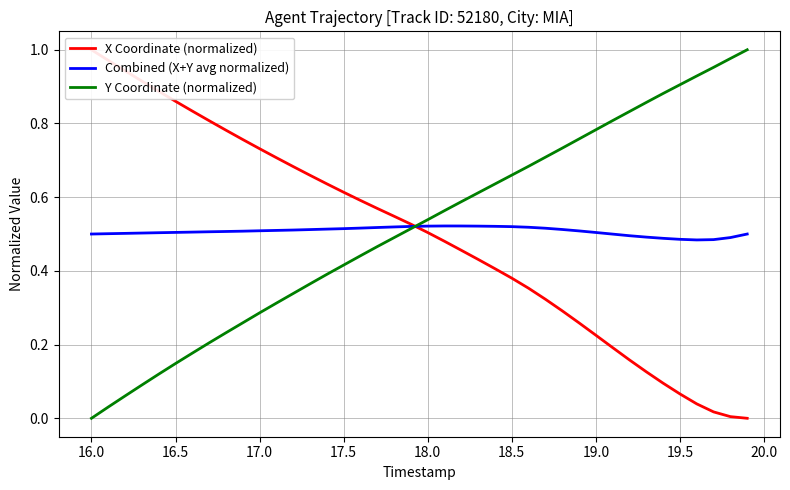

What is the maximum value shown in the chart?

1.0